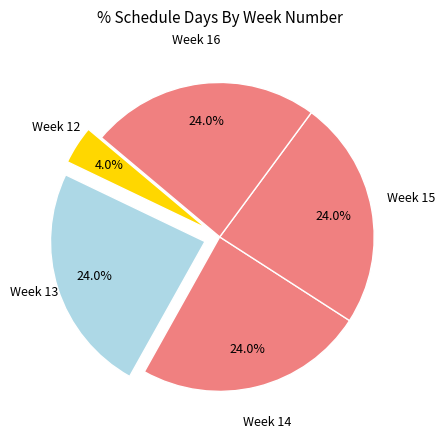

Count the number of slices in the pie.

5